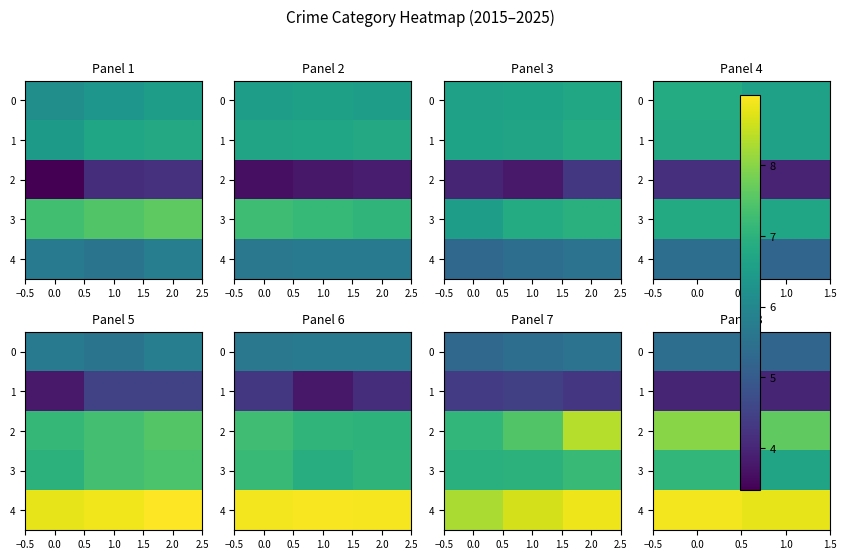

Is the value of 4 at 0.0 greater than the value of 3 at 1.0?

Yes